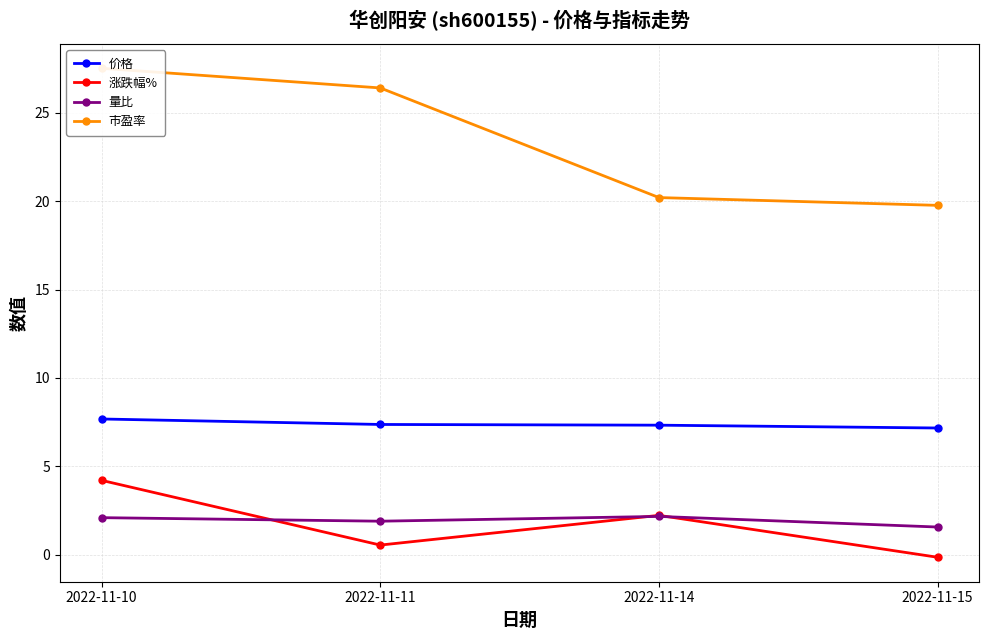

Is the value of 市盈率 at 2022-11-10 greater than the value of 量比 at 2022-11-14?

Yes